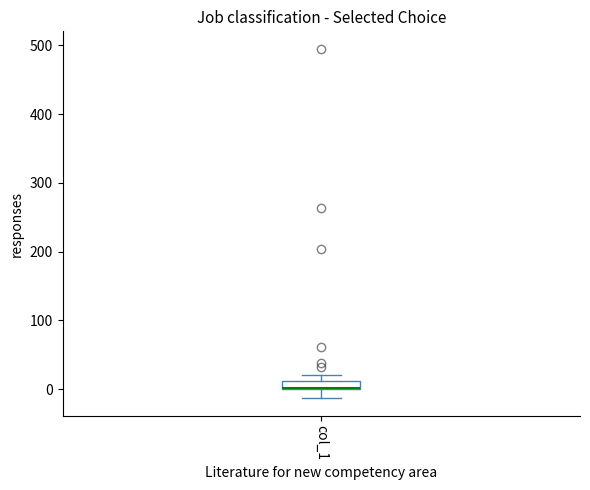

Where does the lower whisker of the box for col_1 end on the y-axis? The values are not printed on the chart, so give them approximately, as read against the axis.

-10